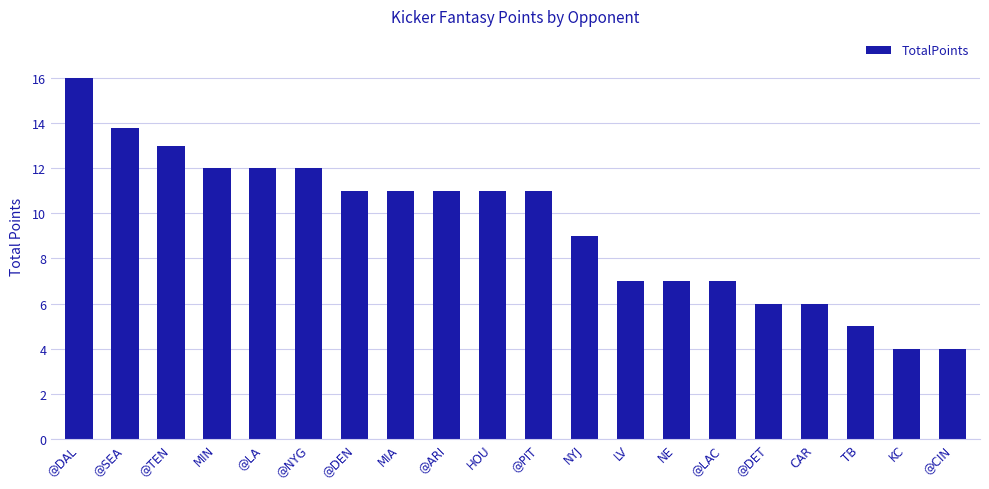

What is the change in value from @LA to LV?

-5.0